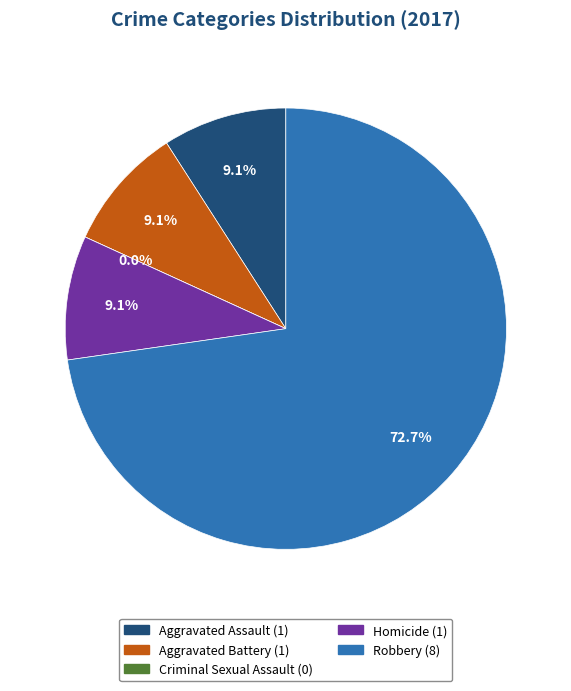

The Aggravated Assault slice represents 20% of the pie. True or false?

False